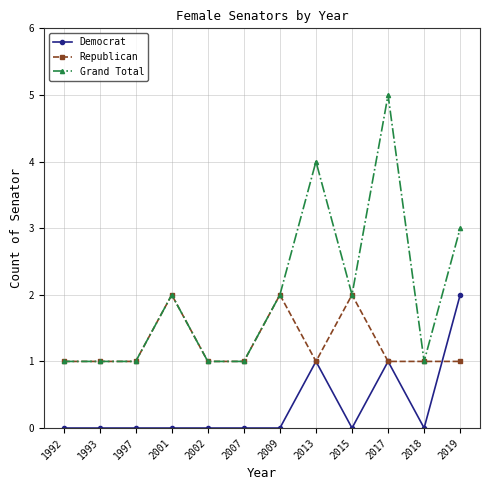

The Democrat series shows -1 at 2002. True or false?

False